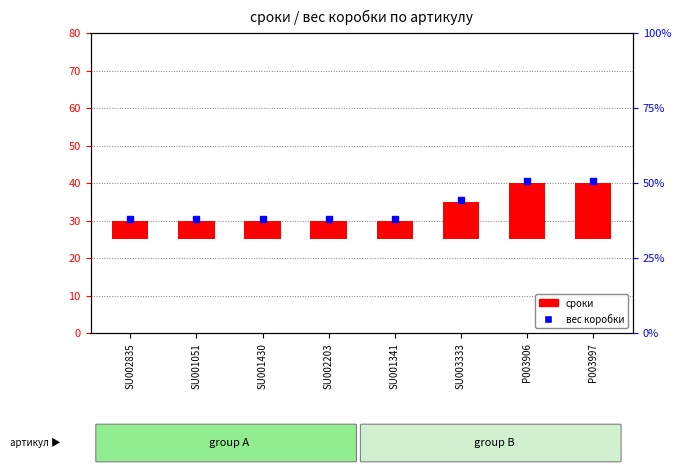

What is the change in value from SU002835 to P003906?

+10